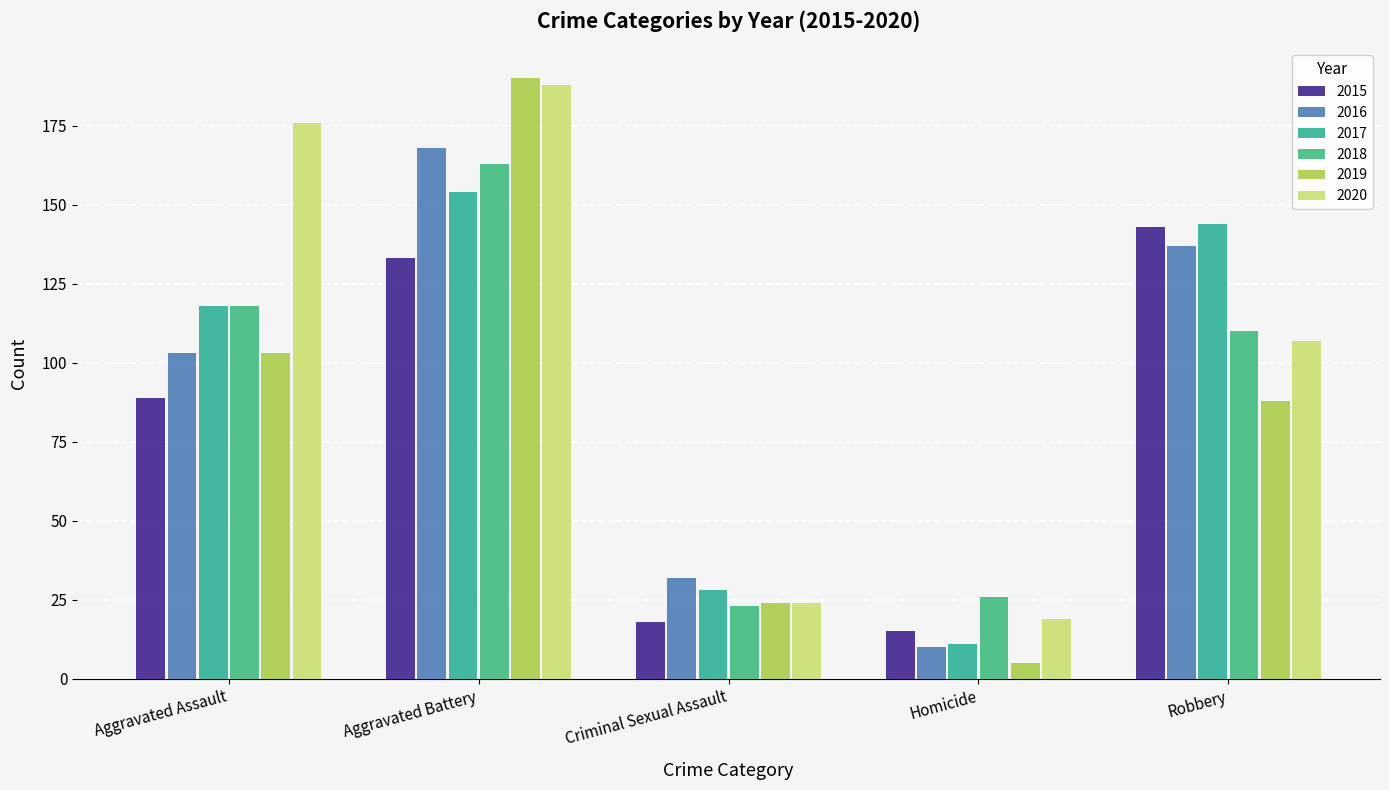

At which label does 2015 reach its minimum?

Homicide